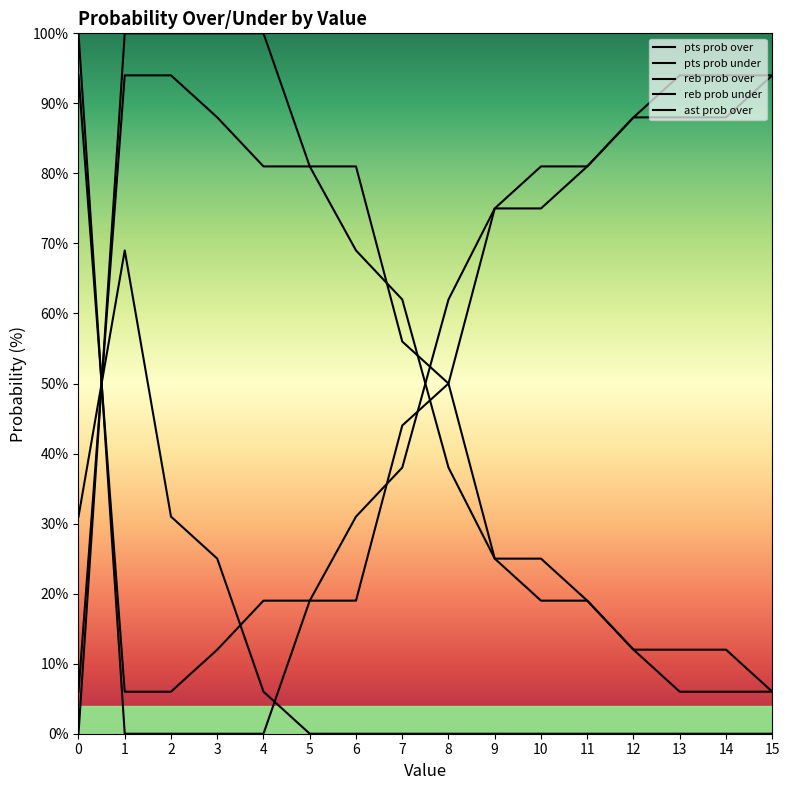

Which has a higher value, 8 or 11?

8